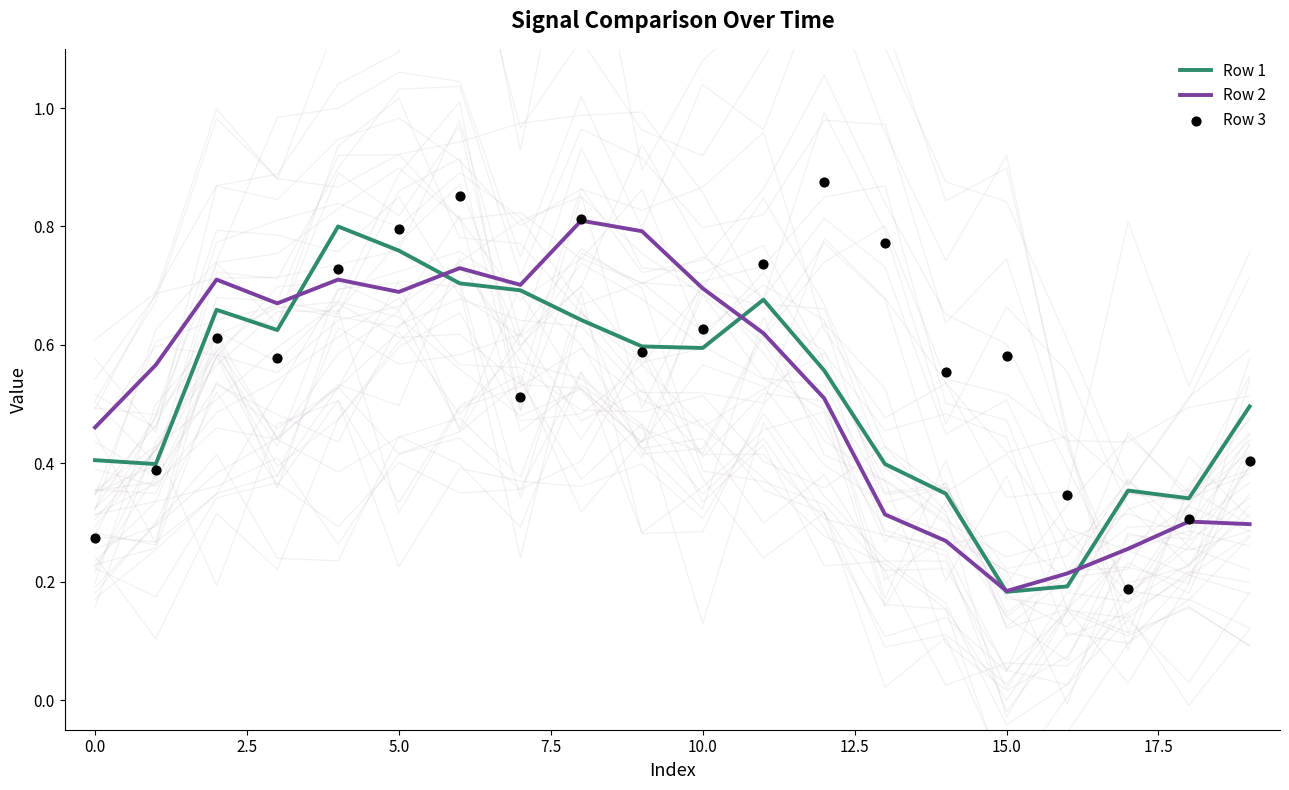

Where is Row 2 nearest to the value 0?

15.0